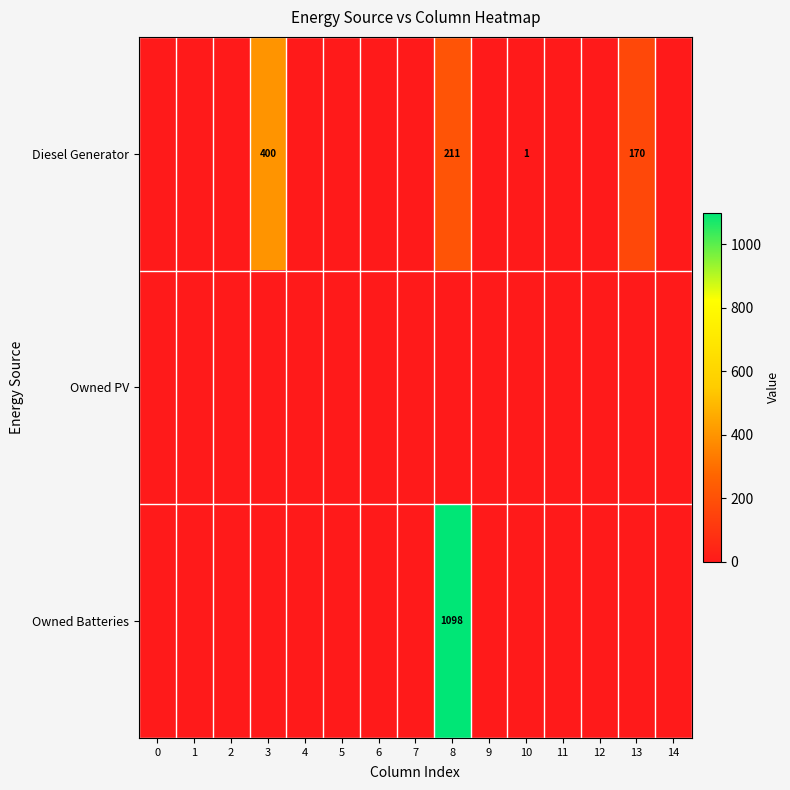

Is it true that Owned Batteries equals 1098 at 8?

True